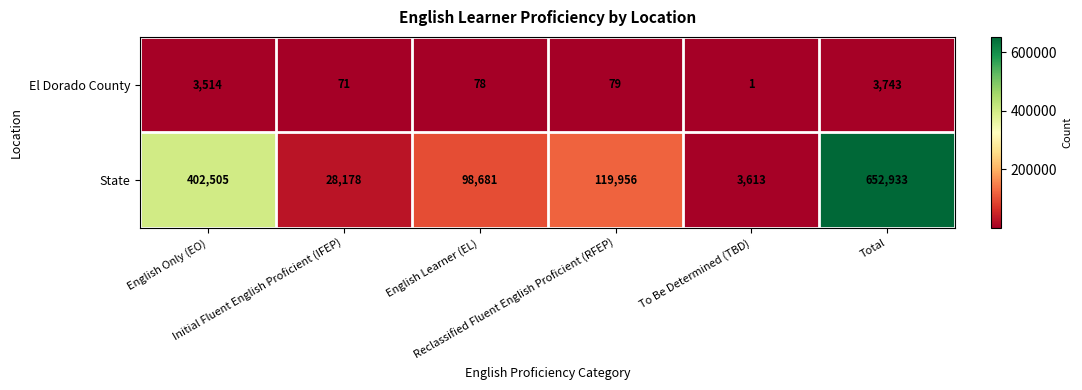

What is the average value of the El Dorado County series?

1248